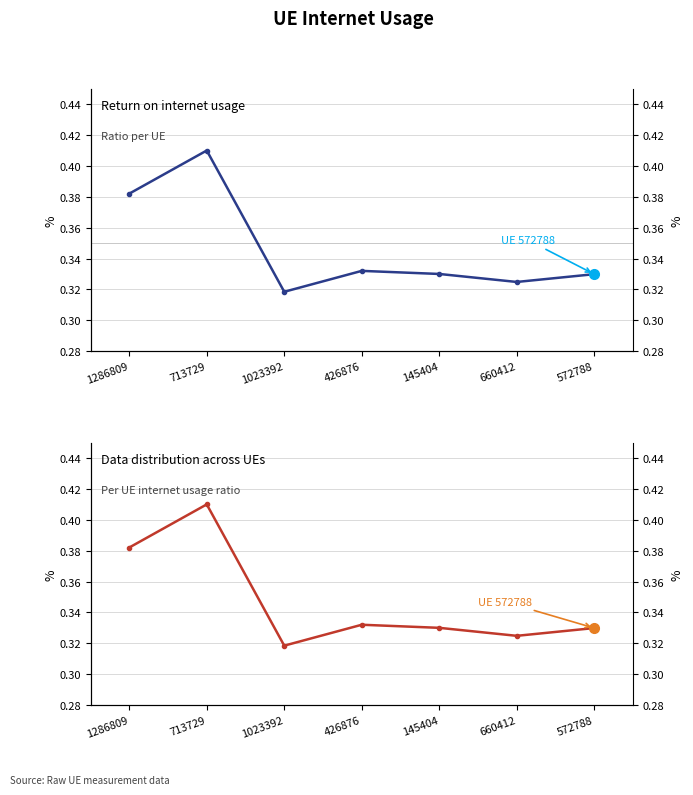

What is the maximum value shown in the chart?

0.4